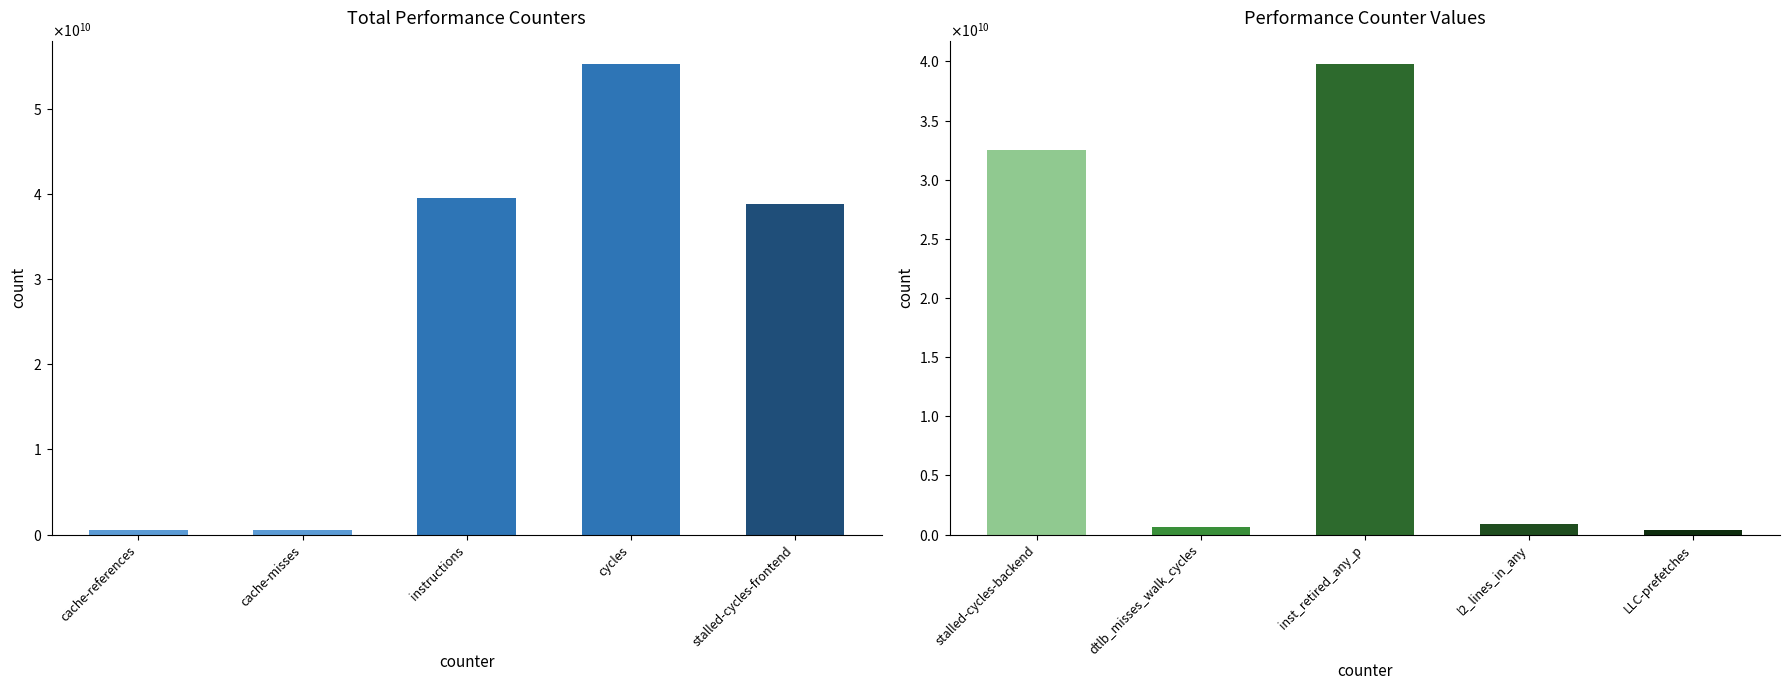

What position from the right is dtlb_misses_walk_cycles?

4